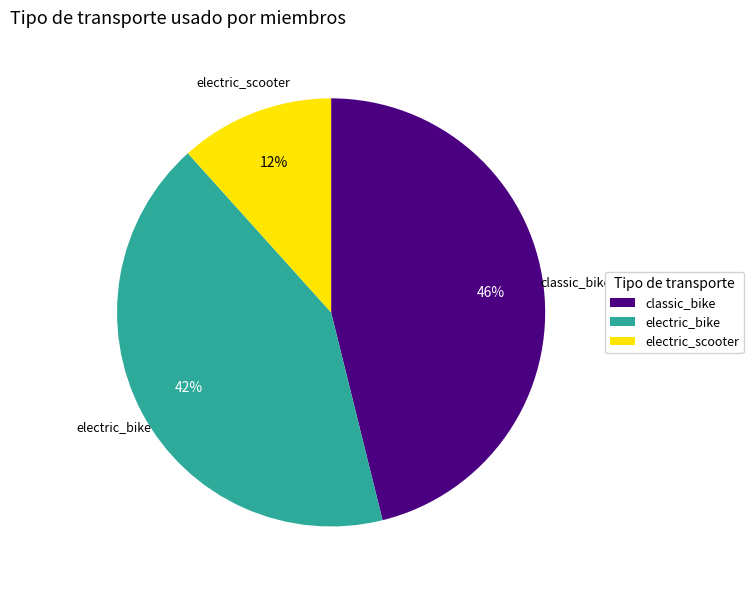

Does any single category account for the majority?

No